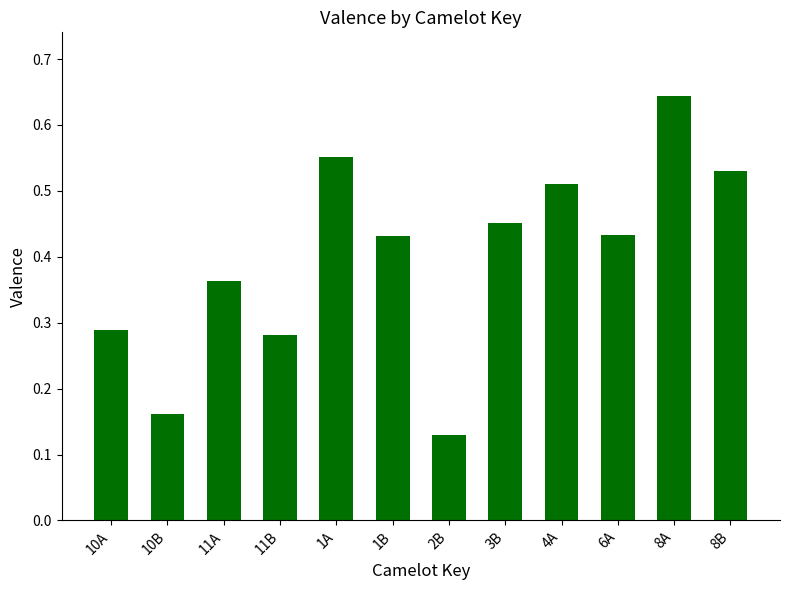

What is the sum of the values at 1B and 4A?

0.9